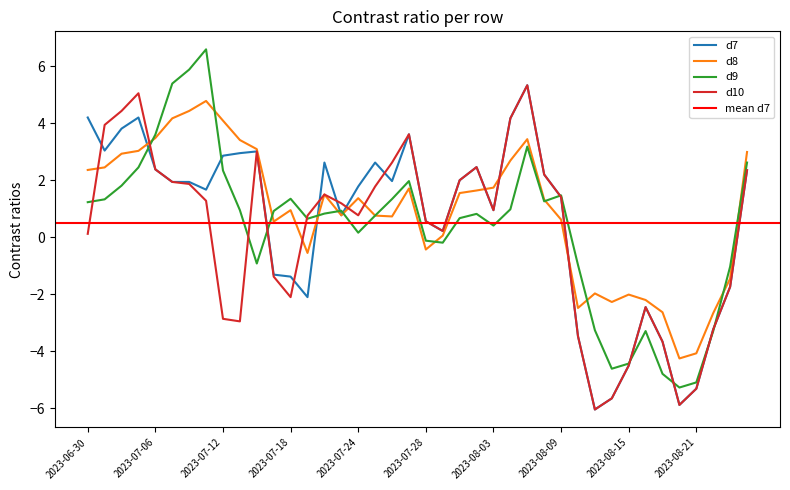

Between 2023-07-12 and 2023-07-27, which is larger?

2023-07-27